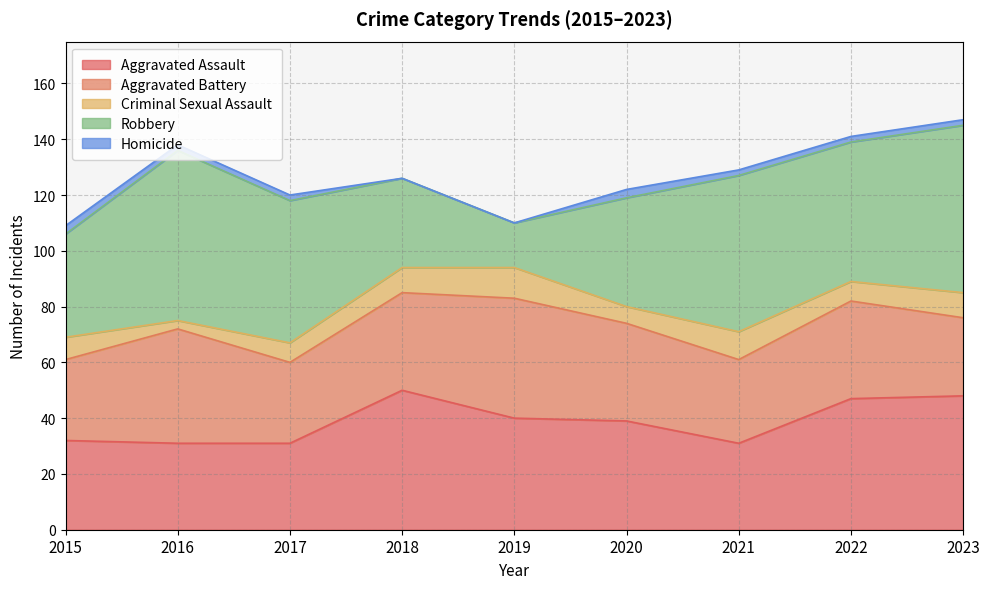

True or false: Criminal Sexual Assault and Robbery intersect in this chart.

False